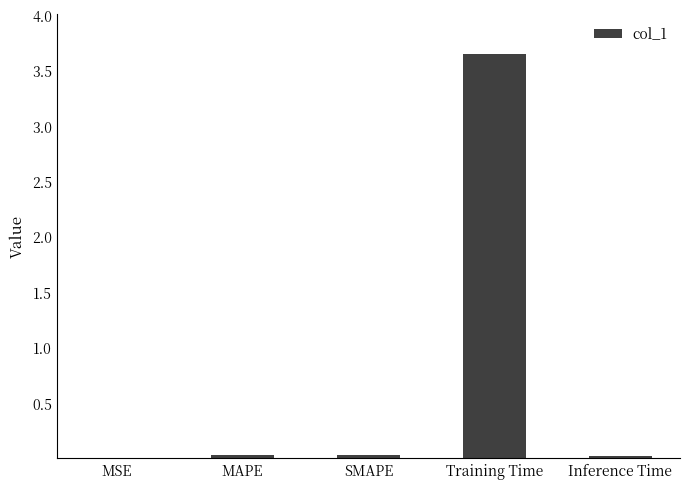

Which category has the highest value across all series?

Training Time